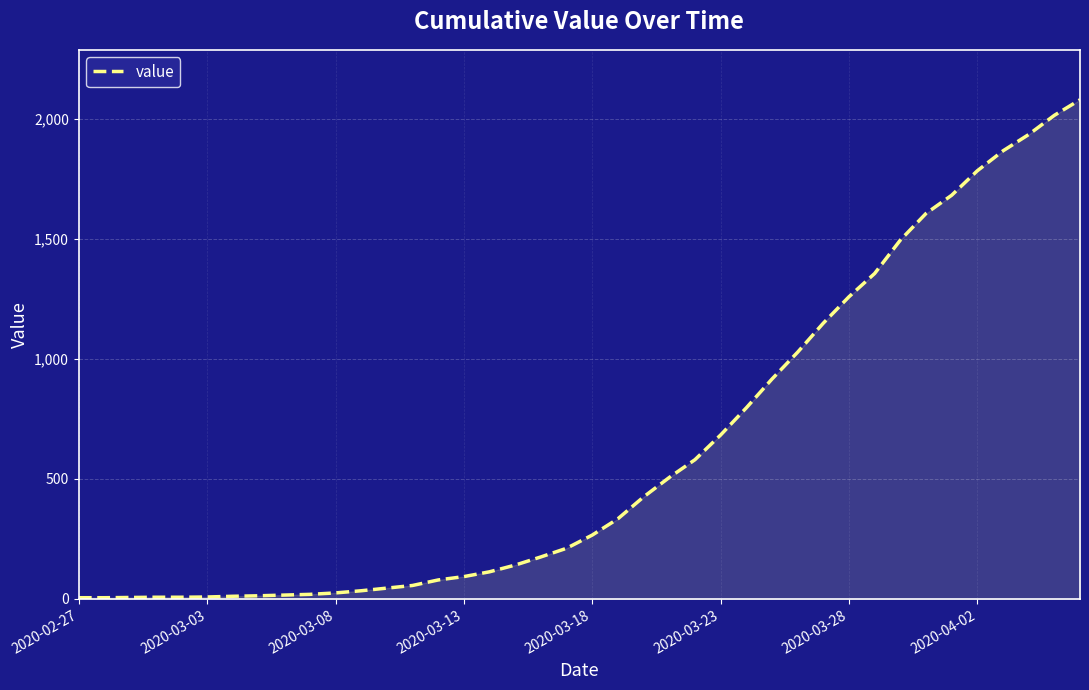

What is the difference between the maximum and minimum values?

2075